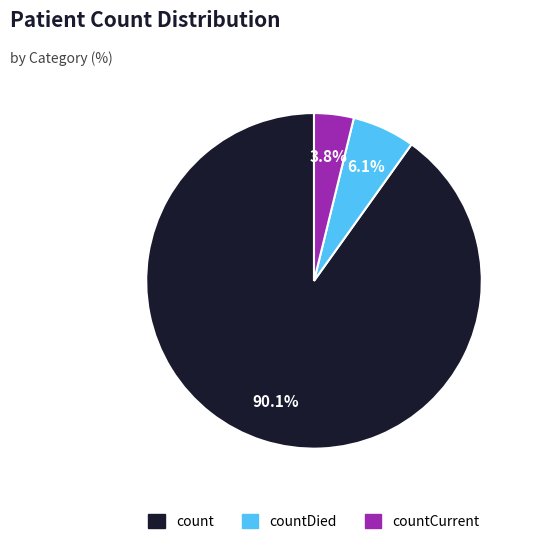

Is there any slice that represents more than half of the pie?

Yes